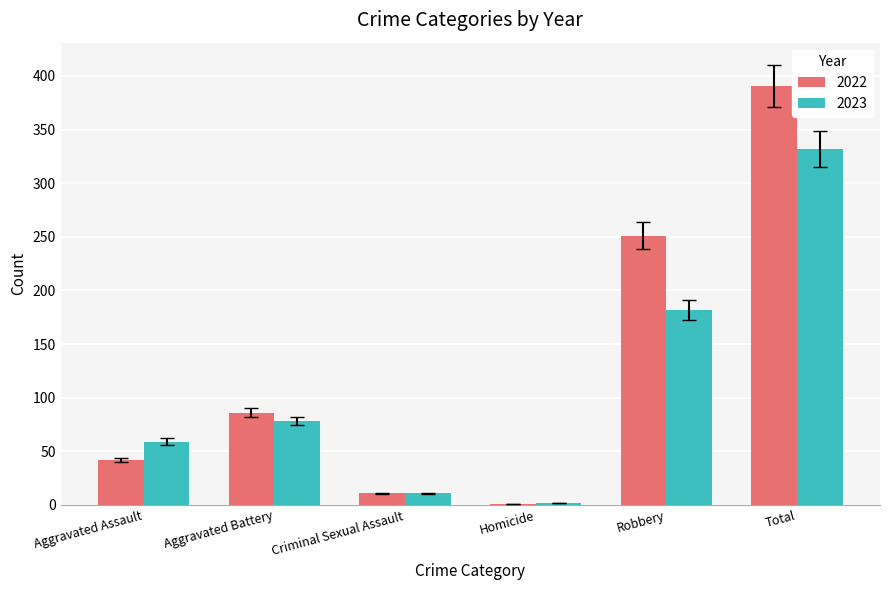

Between Aggravated Assault and Robbery, which series saw the biggest shift?

2022